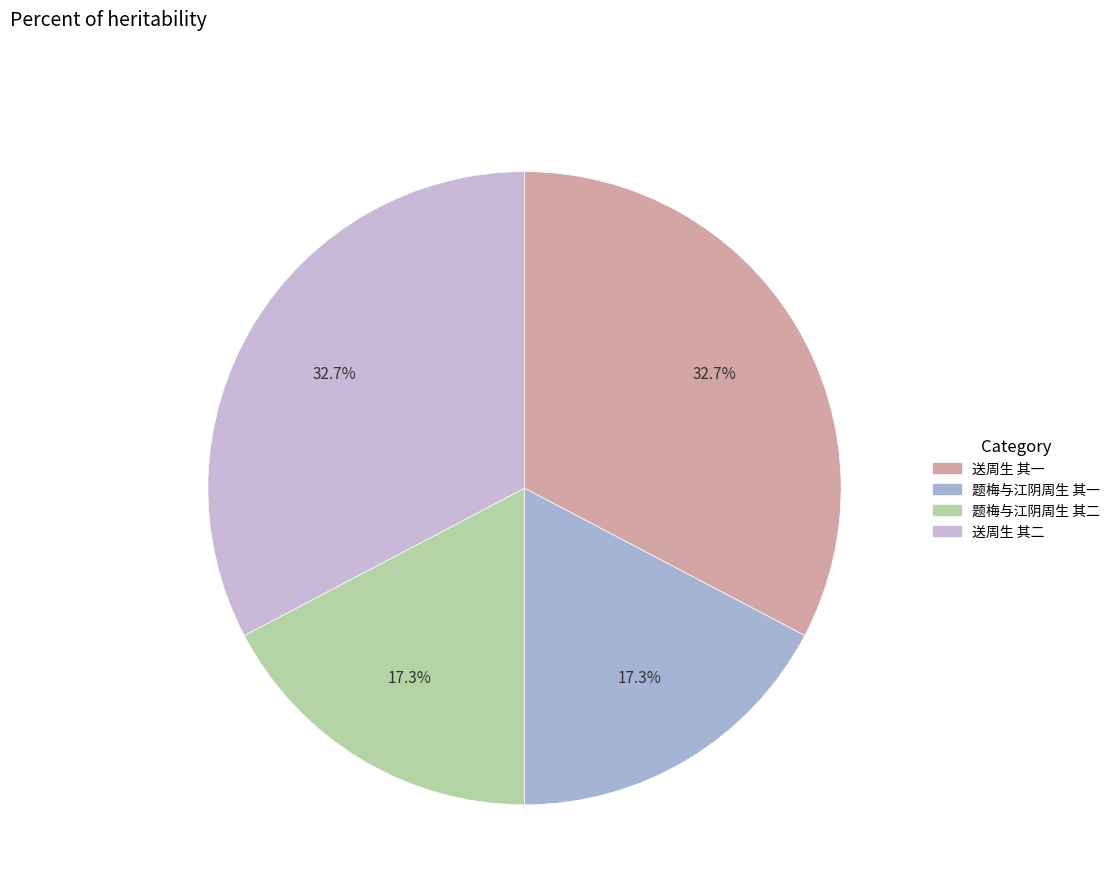

To the nearest percent, what portion does 题梅与江阴周生 其一 represent?

17%